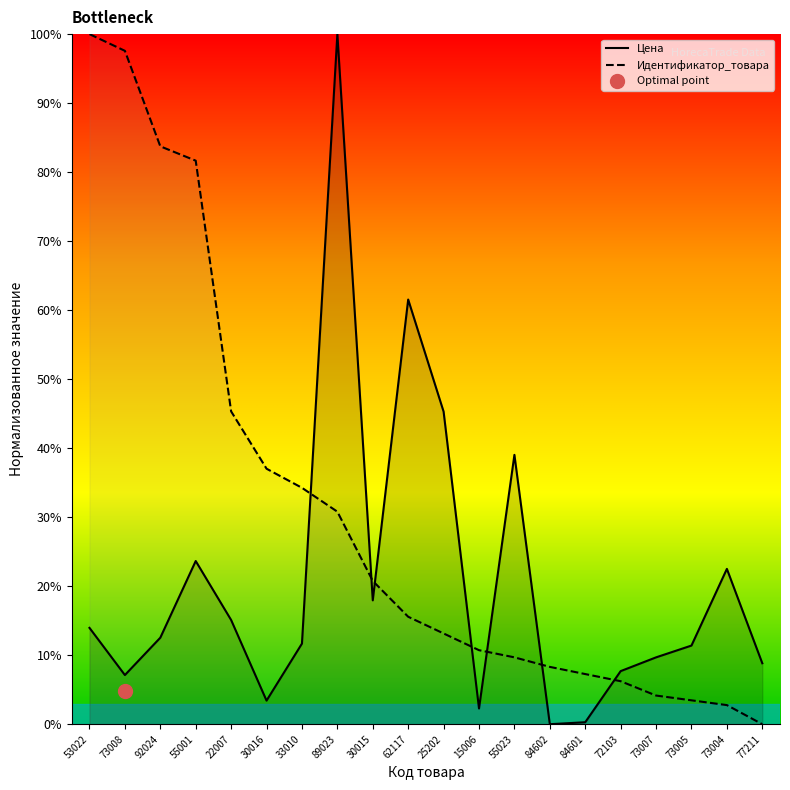

Which series reaches the minimum Y coordinate?

Цена